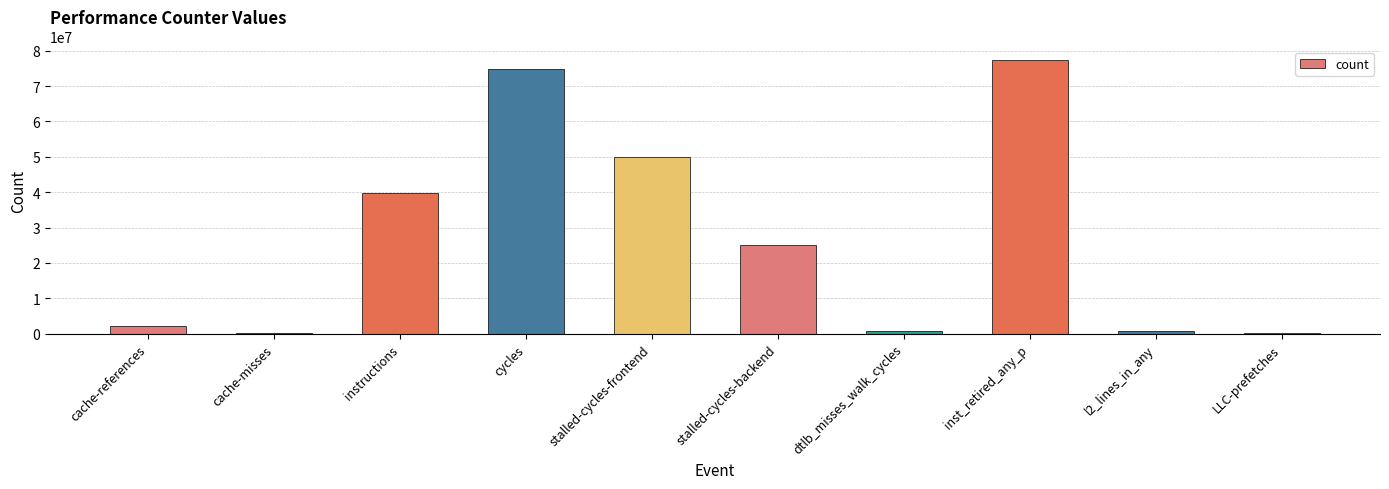

What is the greatest value displayed?

77337782